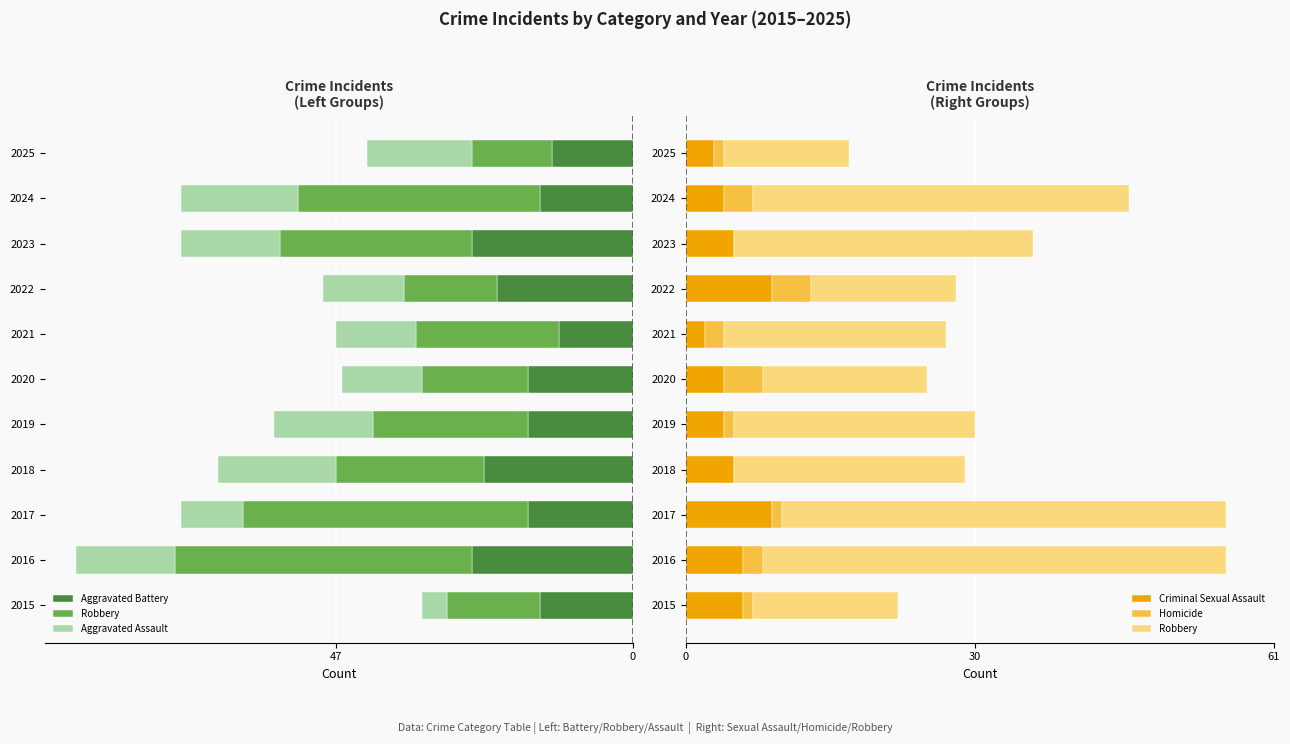

What is the difference between the maximum and minimum values in the Aggravated Battery series?

14